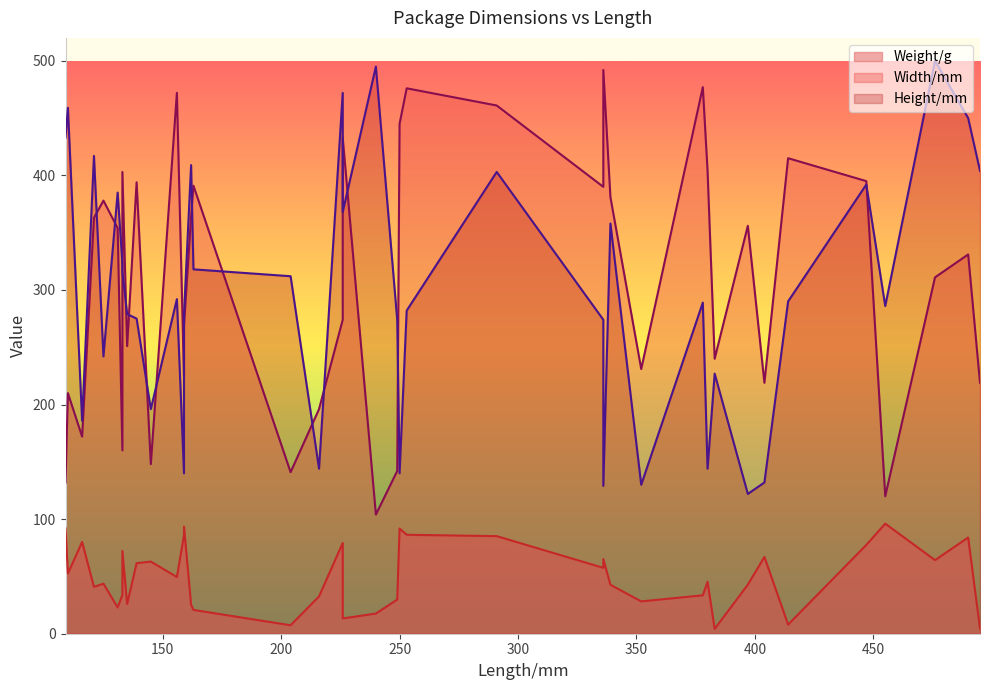

Reading left to right, list all the values displayed in this chart.

Weight/g: 159=93.4	159=86.0	336=57.5	249=29.8	162=25.4	447=77.5	455=96.1	253=86.4	378=33.5	336=65.2	490=84.0	226=13.3	145=63.0	133=72.2	133=34.0	156=49.5	414=7.9	121=40.9	116=80.1	339=42.7	216=32.5	125=43.7	495=4.5	131=22.9	250=91.8	226=79.2	291=85.2	383=4.2	110=52.6	135=25.9	139=61.6	352=28.2	404=67.0	380=45.3	476=64.2	240=17.6	204=7.4	397=42.8	109=92.0	163=20.8
Width/mm: 159=269.0	159=225.0	336=390.0	249=142.0	162=364.0	447=395.0	455=120.0	253=476.0	378=477.0	336=492.0	490=331.0	226=433.0	145=148.0	133=403.0	133=160.0	156=472.0	414=415.0	121=363.0	116=172.0	339=381.0	216=196.0	125=378.0	495=219.0	131=354.0	250=445.0	226=274.0	291=461.0	383=240.0	110=210.0	135=251.0	139=394.0	352=231.0	404=219.0	380=404.0	476=311.0	240=104.0	204=141.0	397=356.0	109=132.0	163=391.0
Height/mm: 159=279.0	159=140.0	336=274.0	249=274.0	162=409.0	447=392.0	455=286.0	253=282.0	378=289.0	336=129.0	490=450.0	226=368.0	145=196.0	133=316.0	133=323.0	156=292.0	414=290.0	121=417.0	116=186.0	339=358.0	216=144.0	125=242.0	495=404.0	131=385.0	250=140.0	226=472.0	291=403.0	383=227.0	110=459.0	135=279.0	139=275.0	352=130.0	404=132.0	380=144.0	476=500.0	240=495.0	204=312.0	397=122.0	109=433.0	163=318.0